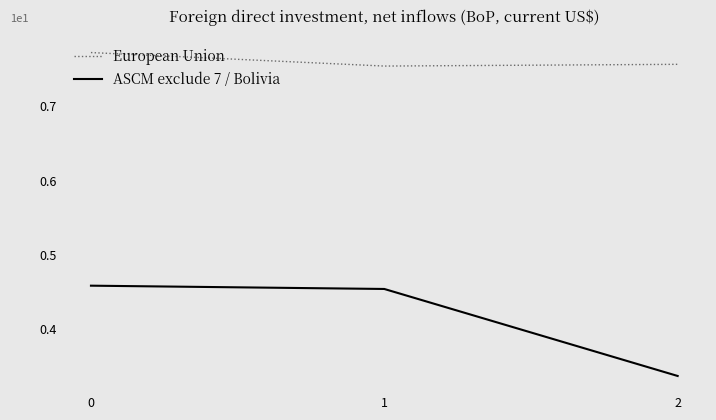

Which series has the largest total across all categories?

European Union